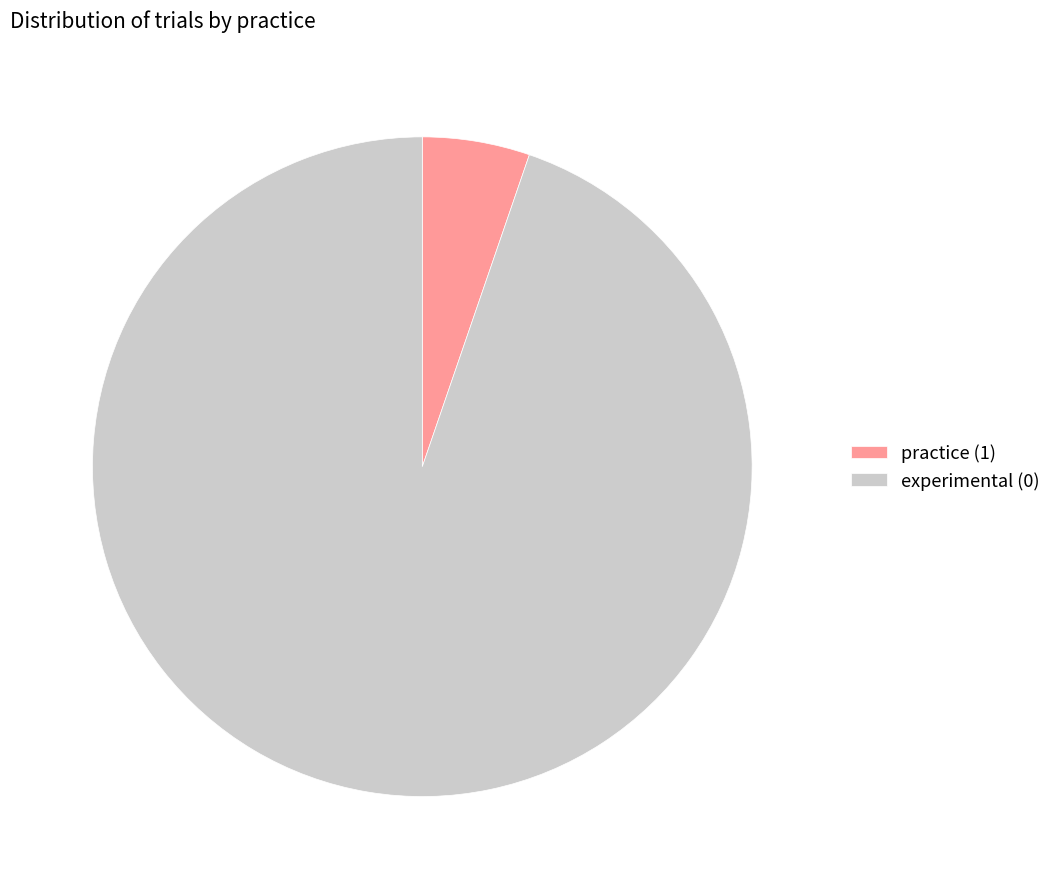

Is experimental (0) the majority of the pie?

Yes